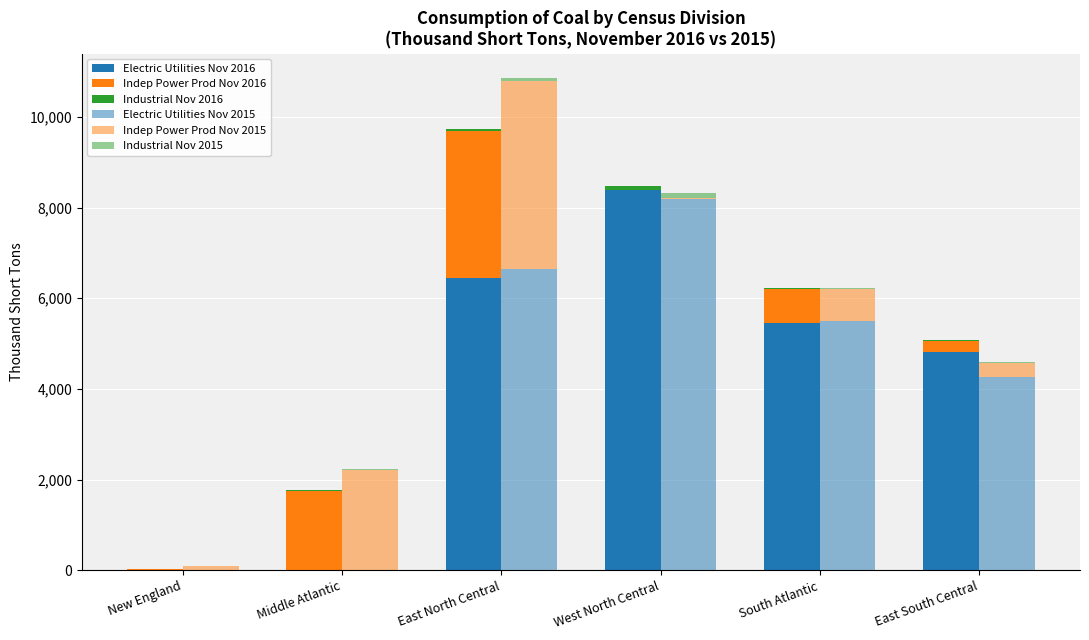

List the series in order of their peak value, highest first.

Electric Utilities Nov 2016, Electric Utilities Nov 2015, Indep Power Prod Nov 2015, Indep Power Prod Nov 2016, Industrial Nov 2015, Industrial Nov 2016